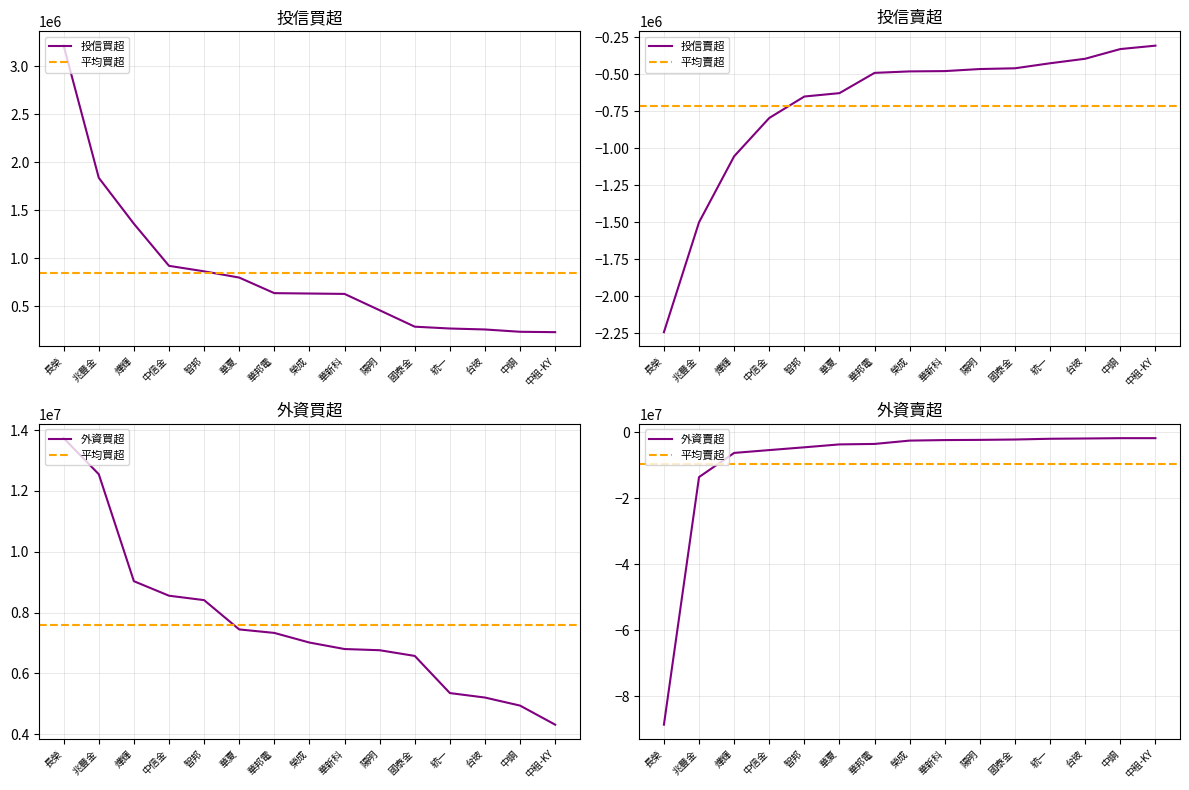

Rank the series by their maximum value, from highest to lowest.

外資買超, 投信買超, 投信賣超, 外資賣超